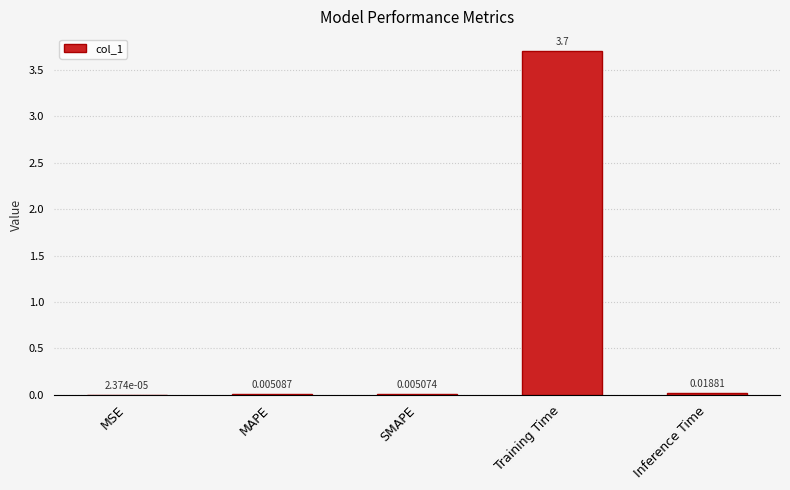

Which has a higher value, Inference Time or MAPE?

Inference Time